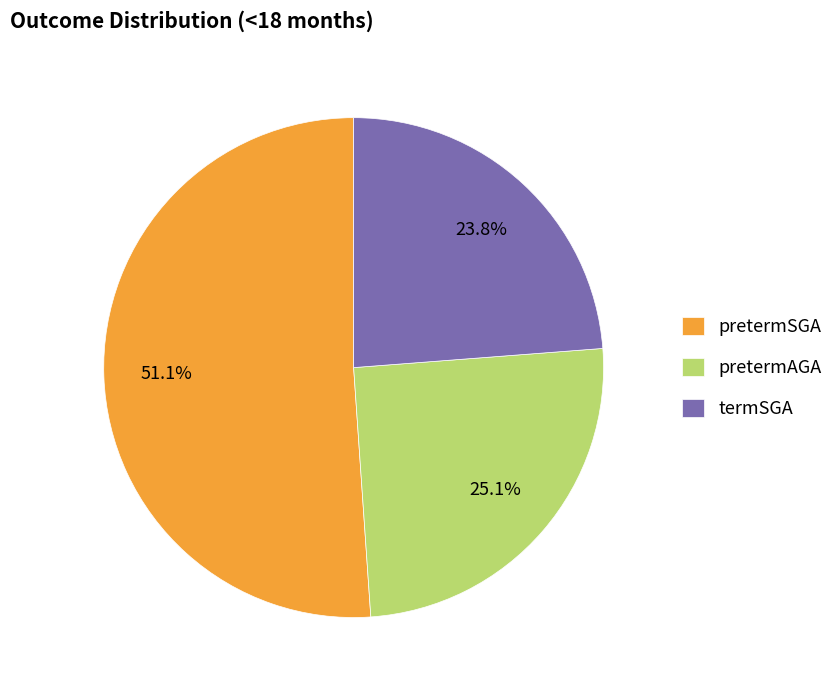

Rank the categories by value from lowest to highest.

termSGA, pretermAGA, pretermSGA